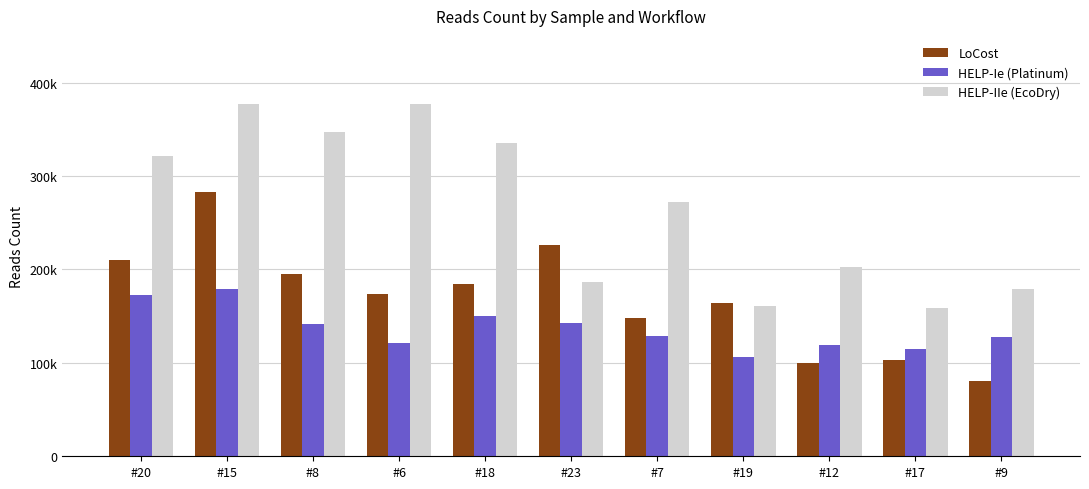

At which category is the sum across all series the highest?

#15